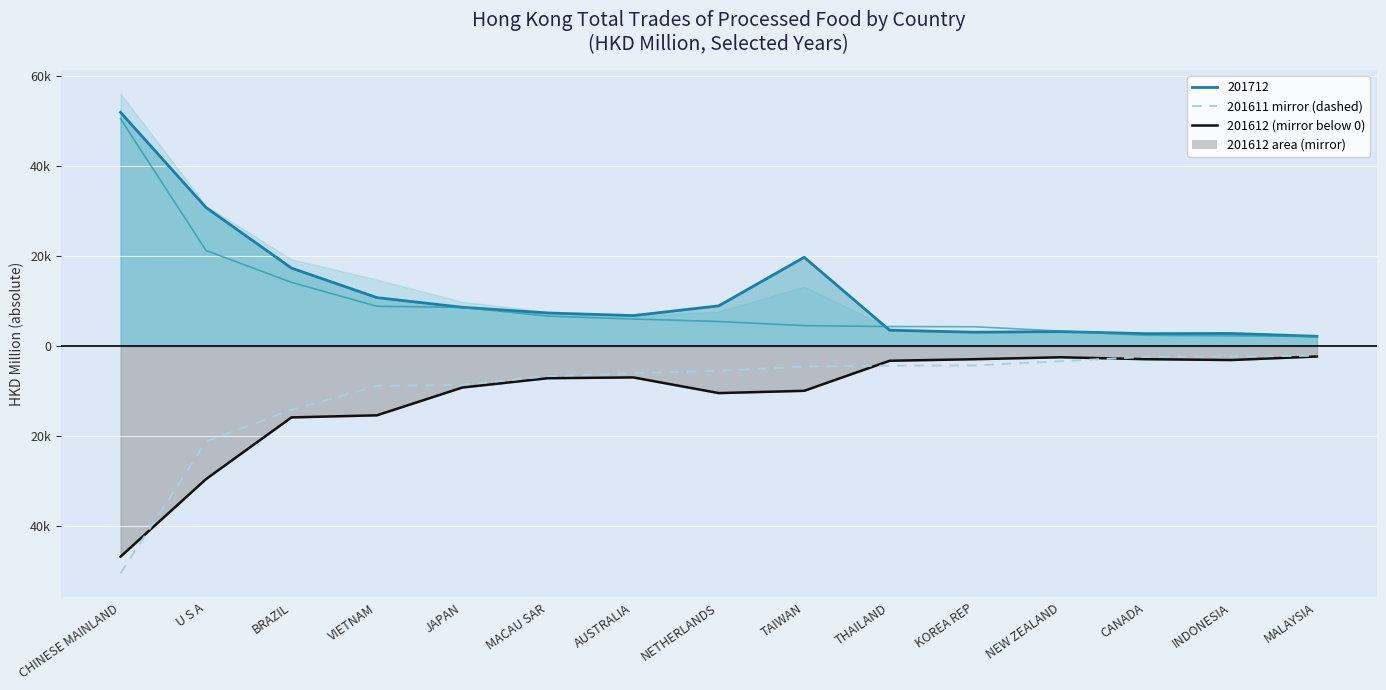

True or false: the data has more than 0 interior local peaks.

False